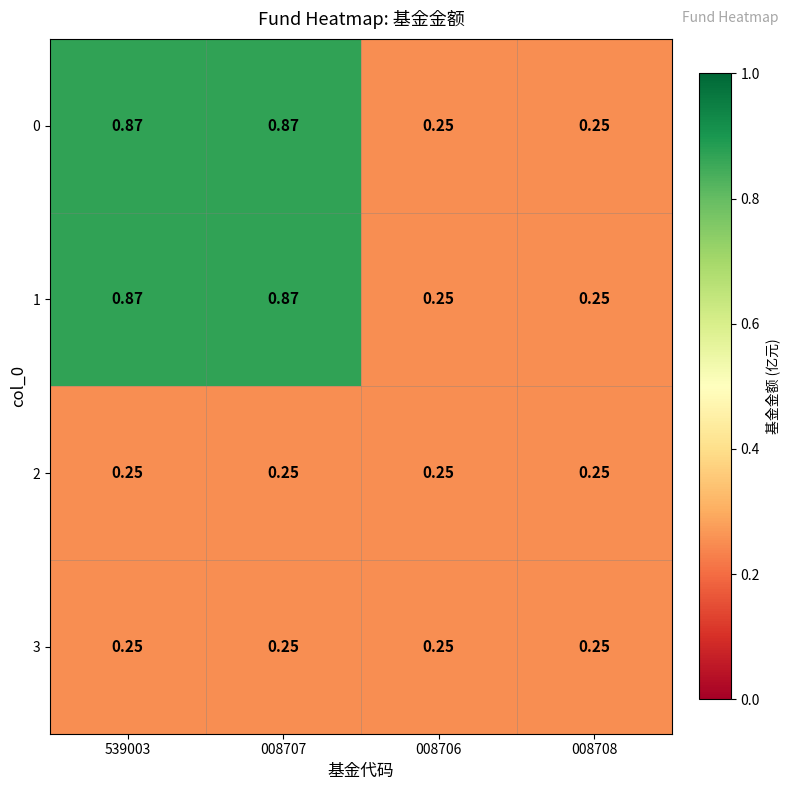

What is the total value across all series at 008706?

1.0